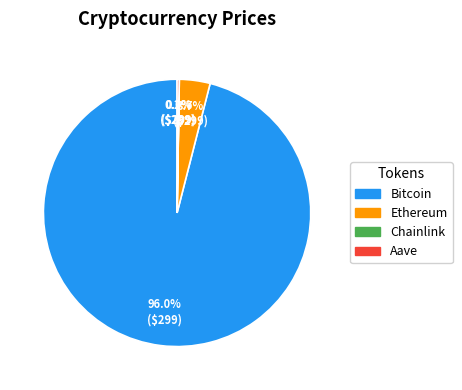

To the nearest percent, what is the difference between the largest and smallest slice percentages?

96%